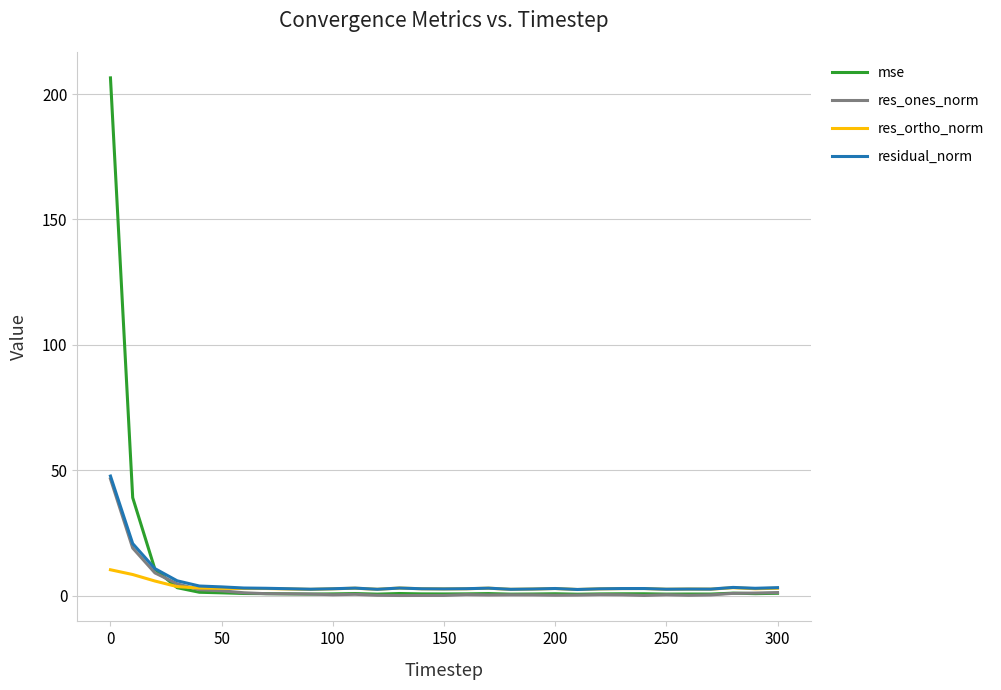

Which series has the largest range (max minus min)?

mse